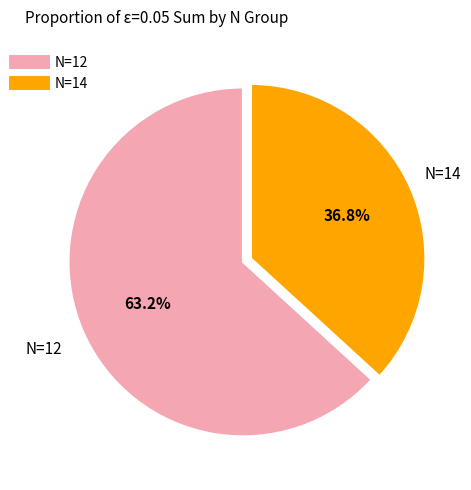

How many slices are in this pie chart?

2